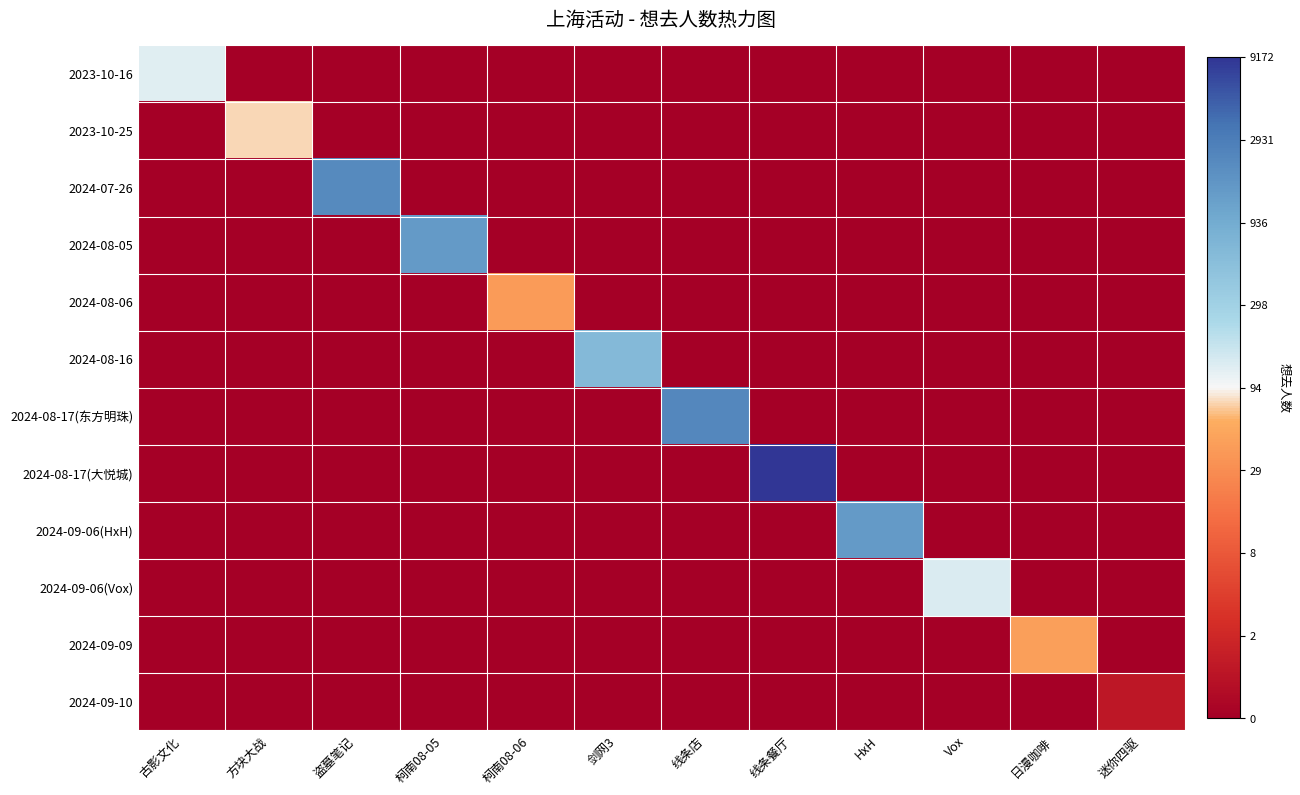

Between 线条餐厅 and 古影文化, which is larger?

古影文化